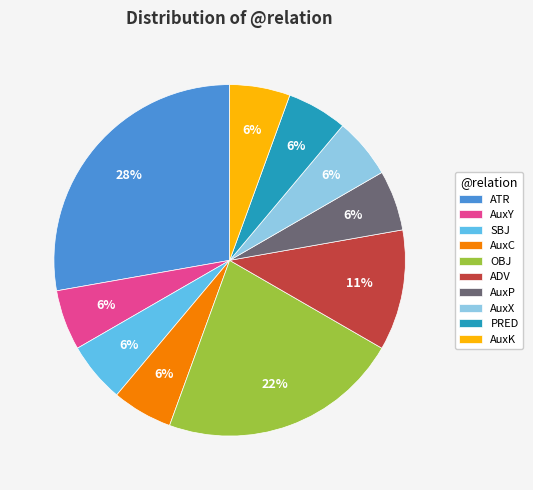

Do AuxX and AuxY together represent more than half of the pie?

No